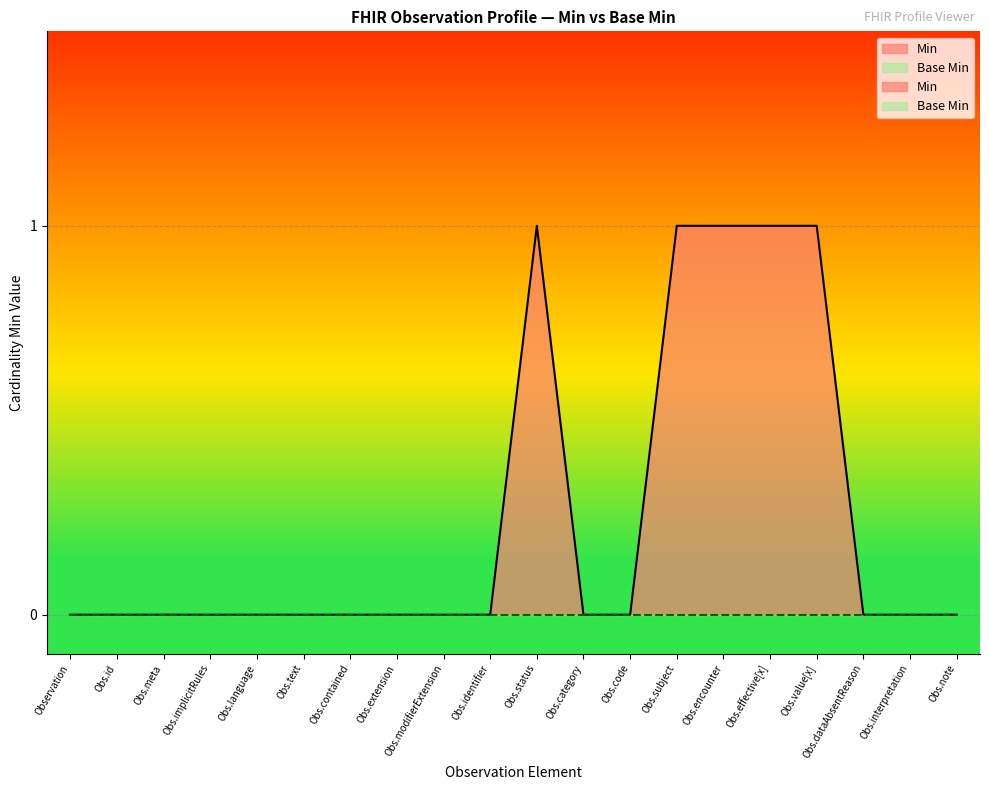

The chart shows a value of 0 at Obs.identifier. True or false?

False